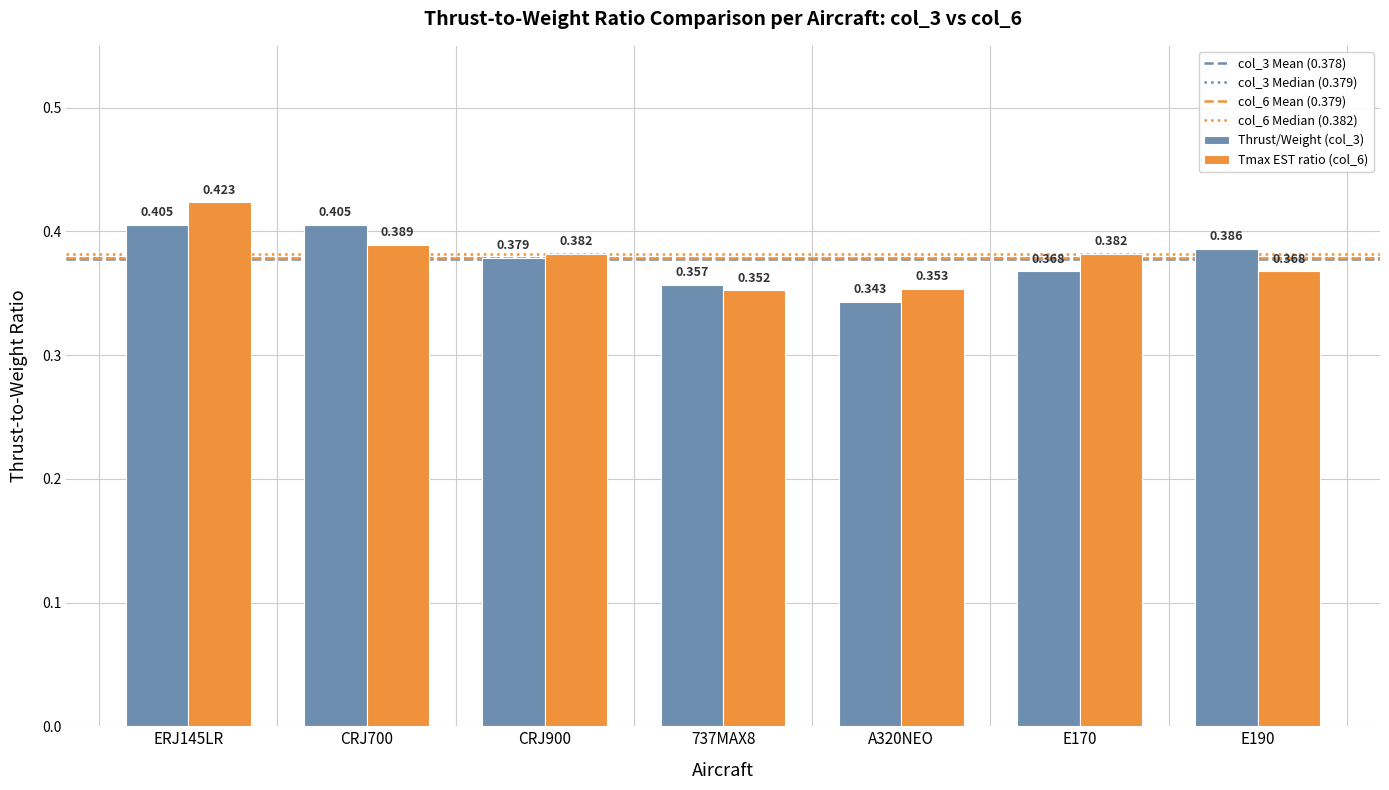

What position from the left is CRJ700?

2